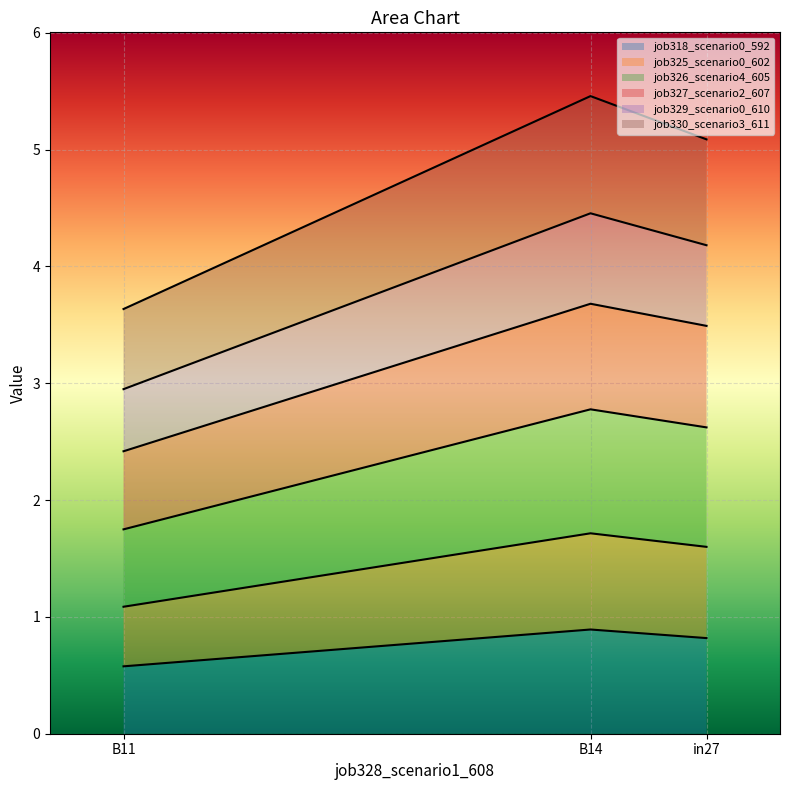

What is the spread (max minus min) of values at in27?

4.3